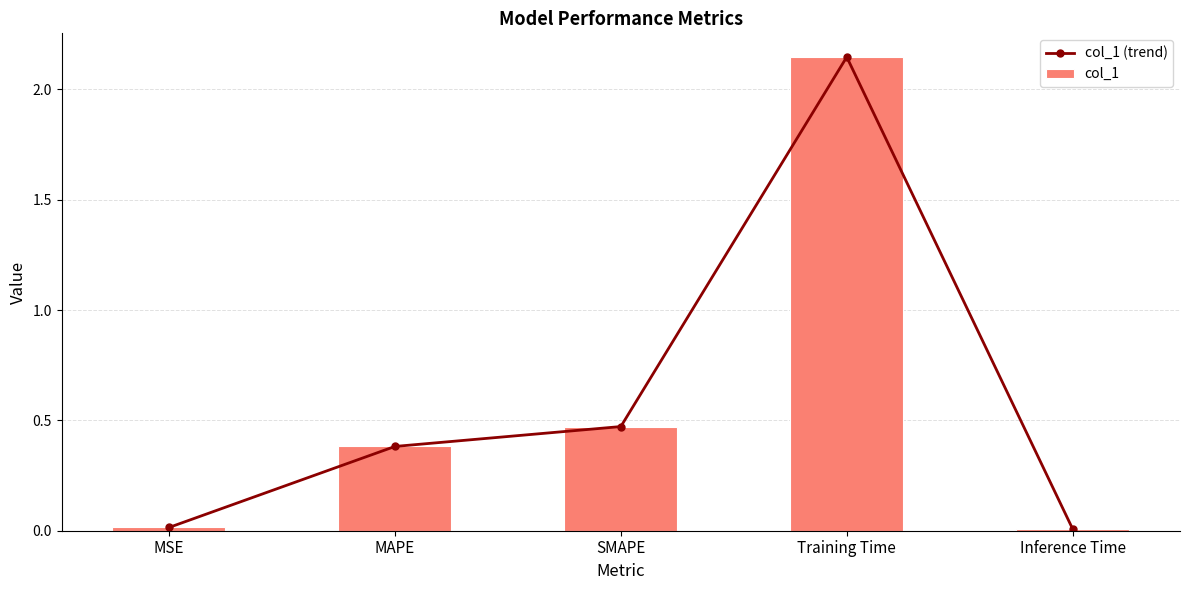

What is the total value across all series at Training Time?

4.3